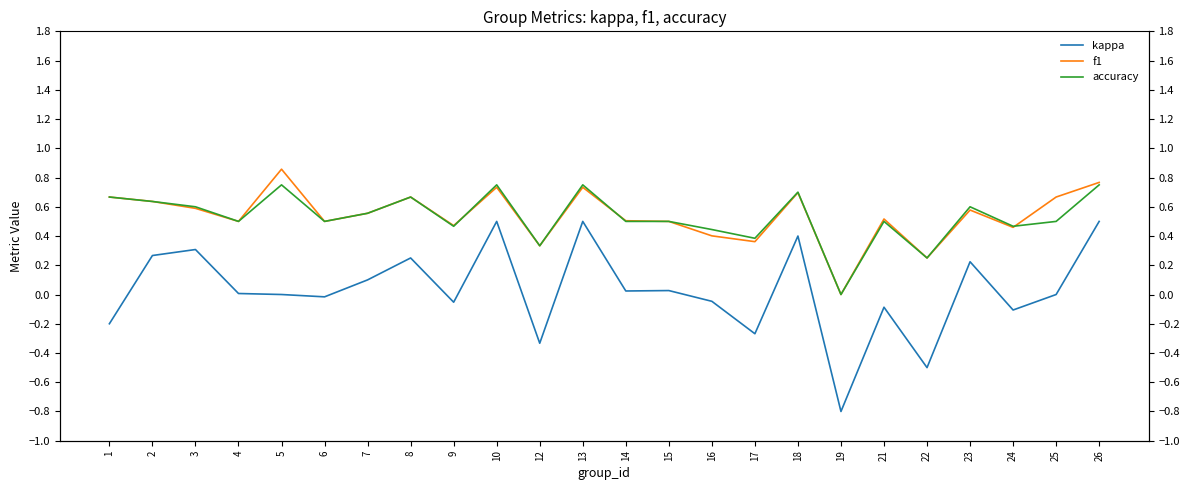

Reading right to left, extract all data points from this chart.

kappa: 0.5	0.0	-0.1	0.2	-0.5	-0.1	-0.8	0.4	-0.3	-0.0	0.0	0.0	0.5	-0.3	0.5	-0.1	0.2	0.1	-0.0	0.0	0.0	0.3	0.3	-0.2
f1: 0.8	0.7	0.5	0.6	0.2	0.5	0.0	0.7	0.4	0.4	0.5	0.5	0.7	0.3	0.7	0.5	0.7	0.6	0.5	0.9	0.5	0.6	0.6	0.7
accuracy: 0.8	0.5	0.5	0.6	0.2	0.5	0.0	0.7	0.4	0.4	0.5	0.5	0.8	0.3	0.8	0.5	0.7	0.6	0.5	0.8	0.5	0.6	0.6	0.7